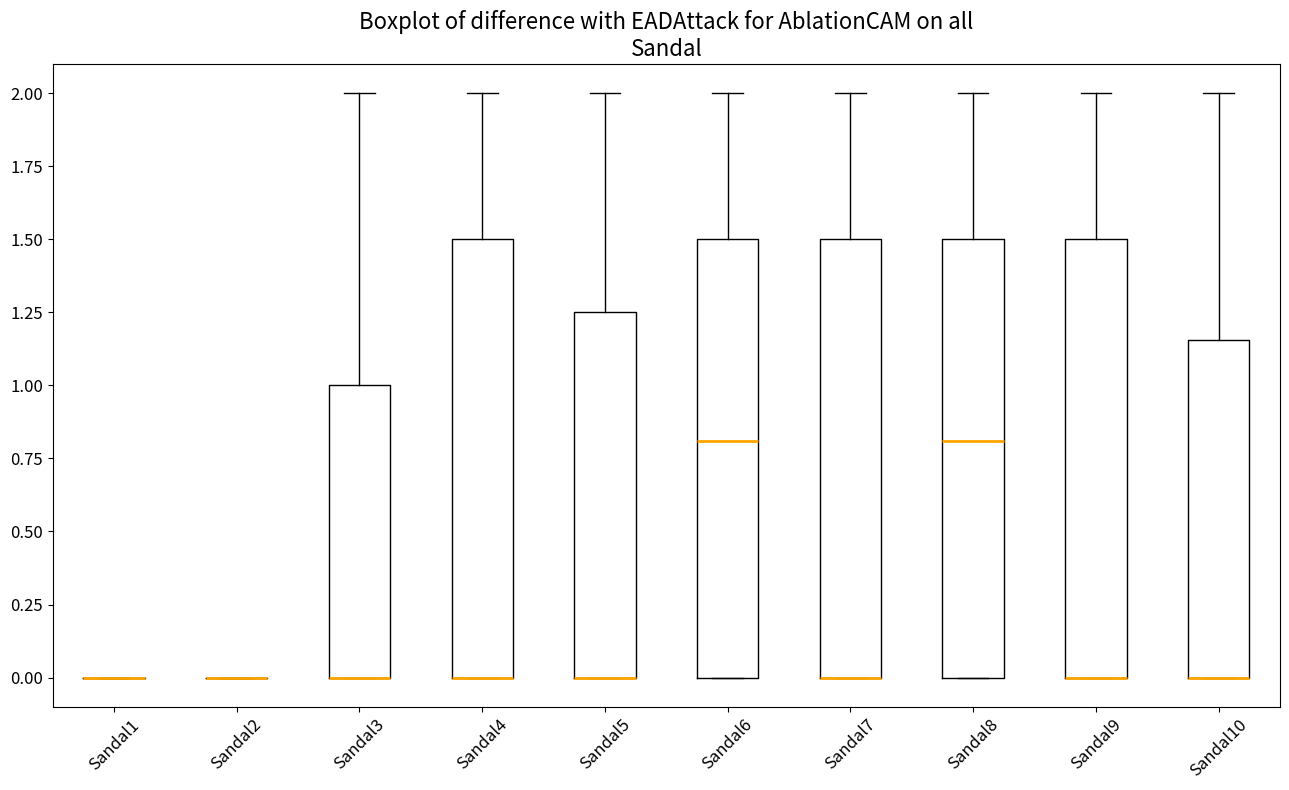

Reading left to right, transcribe this box plot: for each box, give where its median line is, the range the box spans, and where its two whiskers end, as read against the y-axis. The values are not printed on the chart, so give them approximately, as read against the axis.

Sandal1: box collapsed to a line at 0.00, whiskers 0.00 to 0.00
Sandal2: box collapsed to a line at 0.00, whiskers 0.00 to 0.00
Sandal3: median 0.00 (drawn on the box's lower edge), box 0.00 to 1.00, whiskers 0.00 to 2.00
Sandal4: median 0.00 (drawn on the box's lower edge), box 0.00 to 1.50, whiskers 0.00 to 2.00
Sandal5: median 0.00 (drawn on the box's lower edge), box 0.00 to 1.25, whiskers 0.00 to 2.00
Sandal6: median 0.80, box 0.00 to 1.50, whiskers 0.00 to 2.00
Sandal7: median 0.00 (drawn on the box's lower edge), box 0.00 to 1.50, whiskers 0.00 to 2.00
Sandal8: median 0.80, box 0.00 to 1.50, whiskers 0.00 to 2.00
Sandal9: median 0.00 (drawn on the box's lower edge), box 0.00 to 1.50, whiskers 0.00 to 2.00
Sandal10: median 0.00 (drawn on the box's lower edge), box 0.00 to 1.15, whiskers 0.00 to 2.00